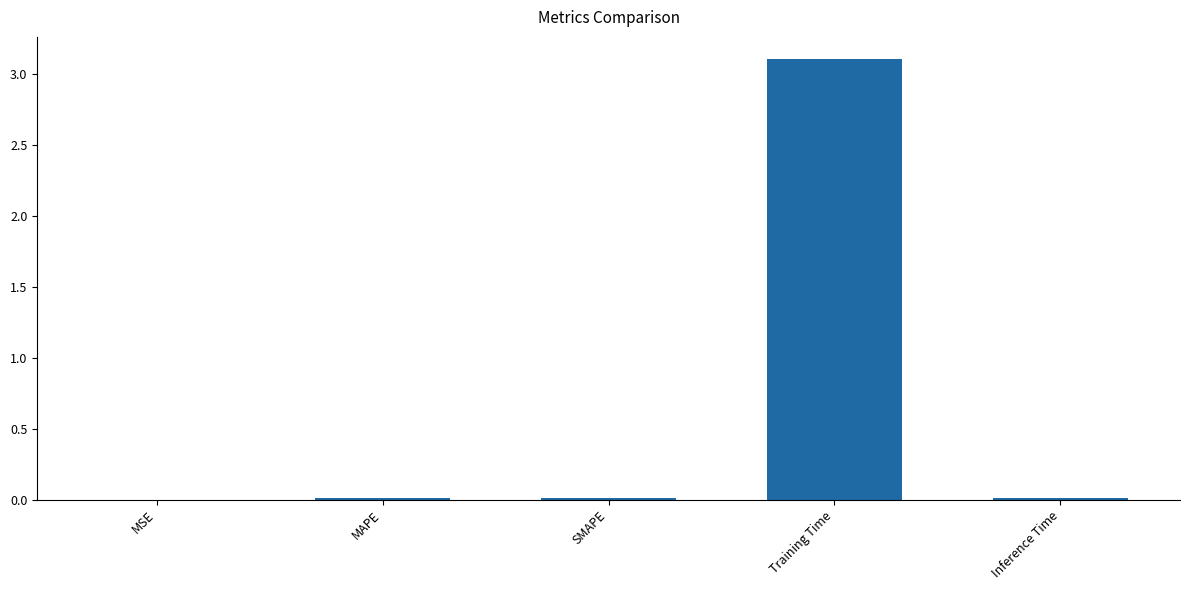

What is the greatest value displayed?

3.1